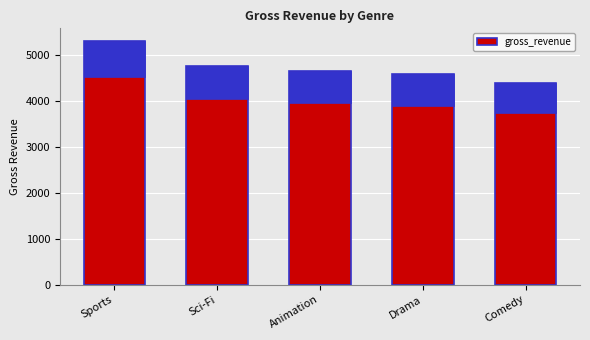

What is the label of the 3rd bar from the right?

Animation